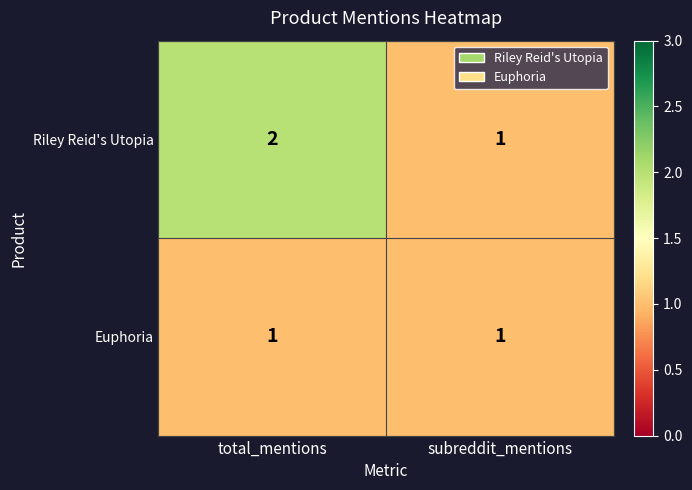

Which series has the widest spread of values?

Riley Reid's Utopia